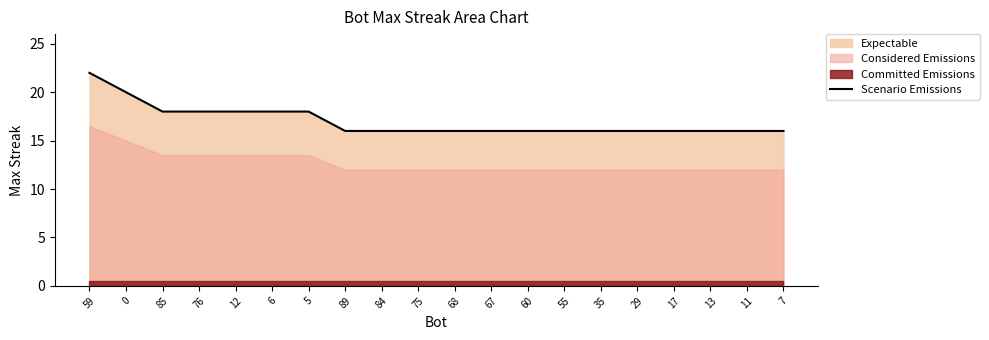

What position from the left is 67?

12